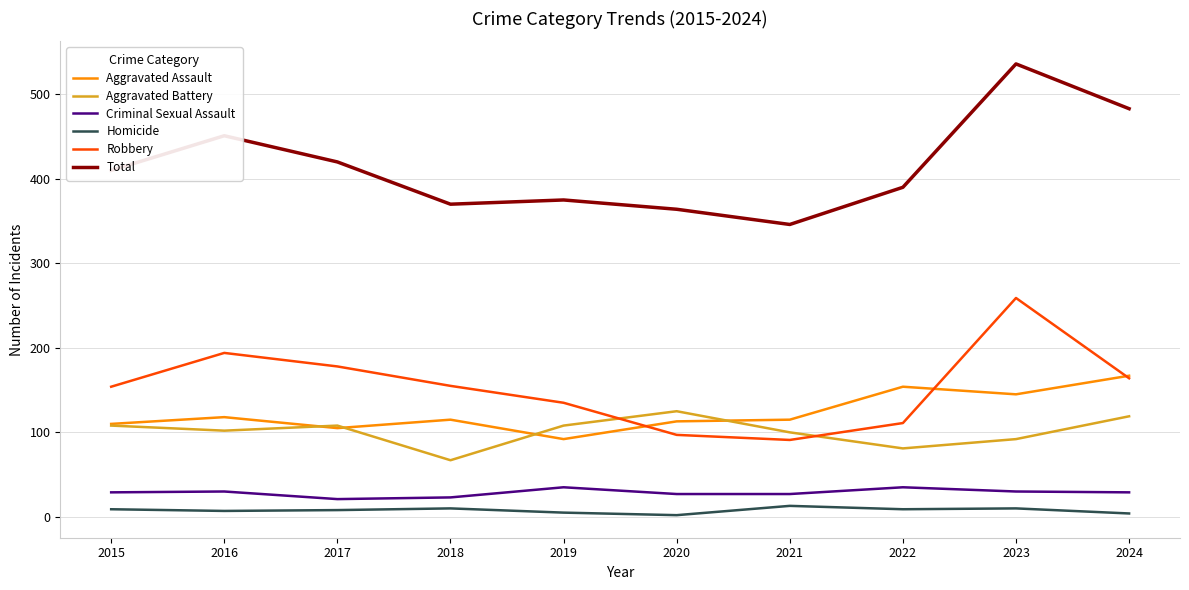

What is the total value across all series at 2016?

902